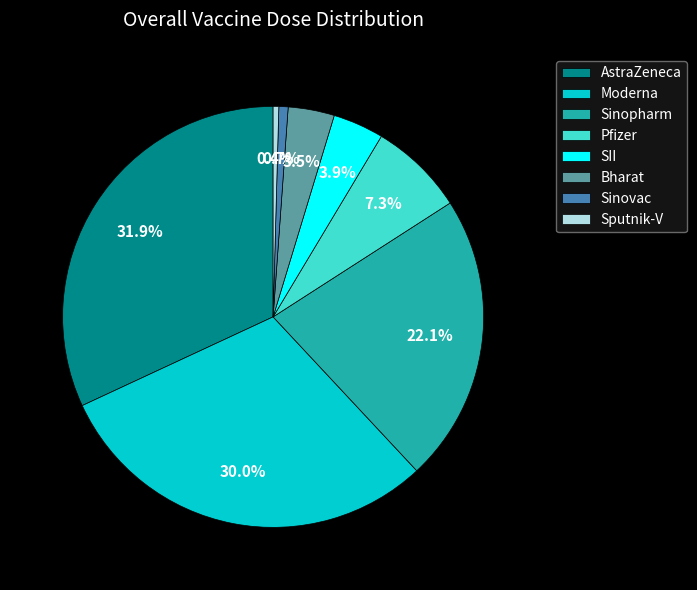

Approximately how many times larger is the value at AstraZeneca compared to SII?

8.2